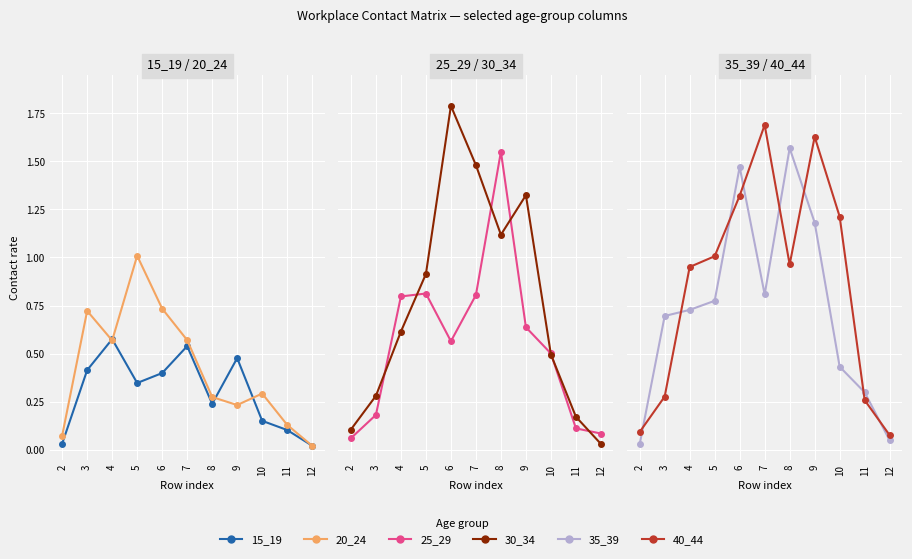

What is the value of the 40_44 point at the 1st from the left?

0.1